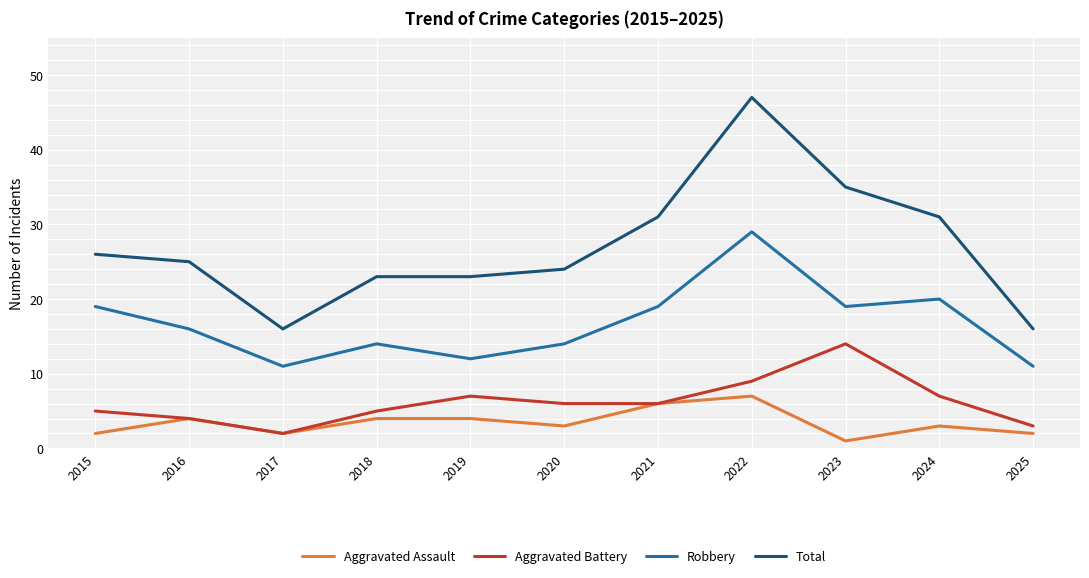

What is the difference between the Aggravated Battery values at 2025 and 2022?

6